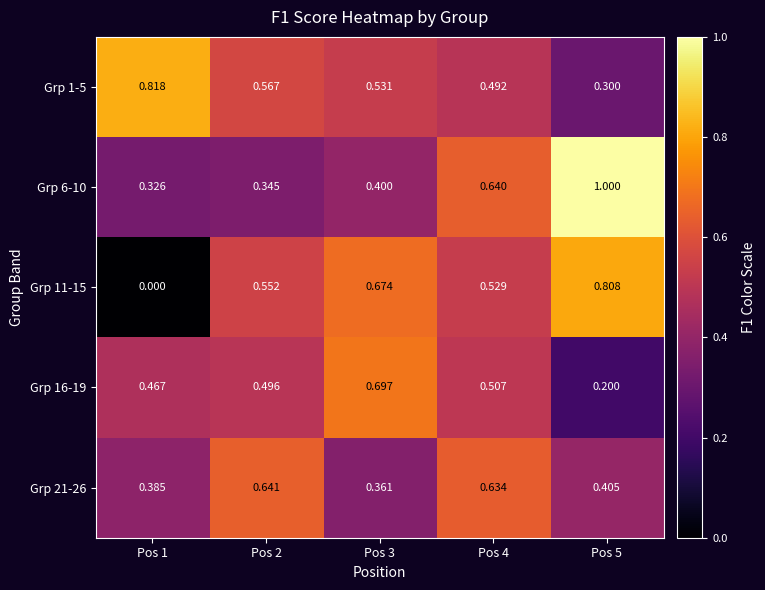

Reading right to left, extract all data points from this chart.

Grp 1-5: Pos 5=0.3	Pos 4=0.5	Pos 3=0.5	Pos 2=0.6	Pos 1=0.8
Grp 6-10: Pos 5=1.0	Pos 4=0.6	Pos 3=0.4	Pos 2=0.3	Pos 1=0.3
Grp 11-15: Pos 5=0.8	Pos 4=0.5	Pos 3=0.7	Pos 2=0.6	Pos 1=0.0
Grp 16-19: Pos 5=0.2	Pos 4=0.5	Pos 3=0.7	Pos 2=0.5	Pos 1=0.5
Grp 21-26: Pos 5=0.4	Pos 4=0.6	Pos 3=0.4	Pos 2=0.6	Pos 1=0.4